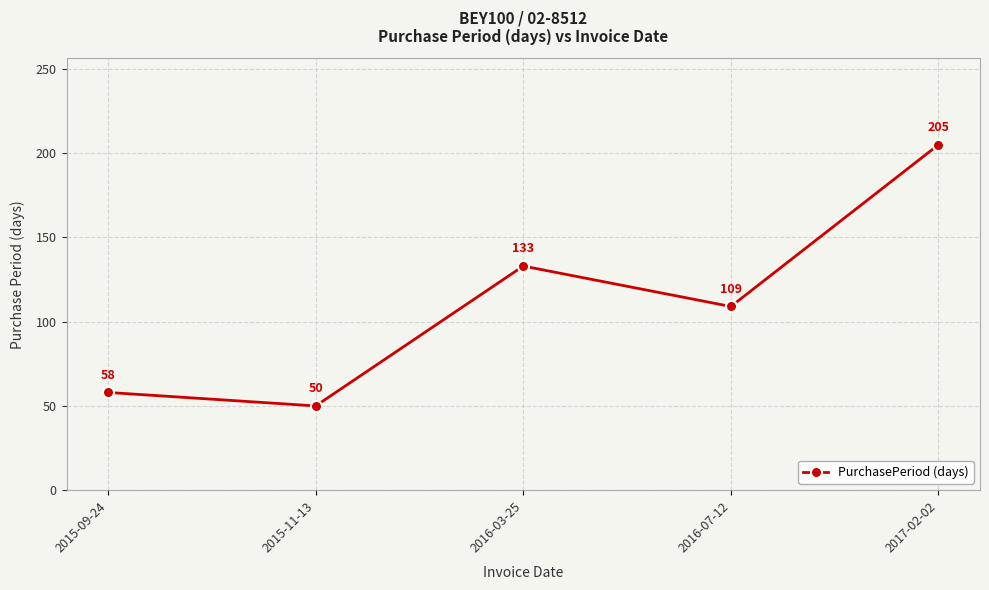

The value at 2015-09-24 is 58. True or false?

True